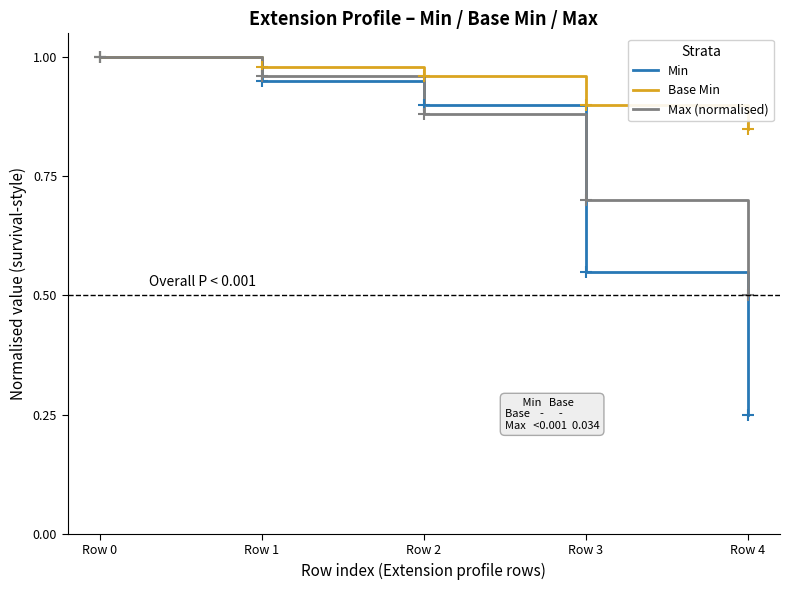

What is the difference between the Max (normalised) values at Row 0 and Row 2?

0.1